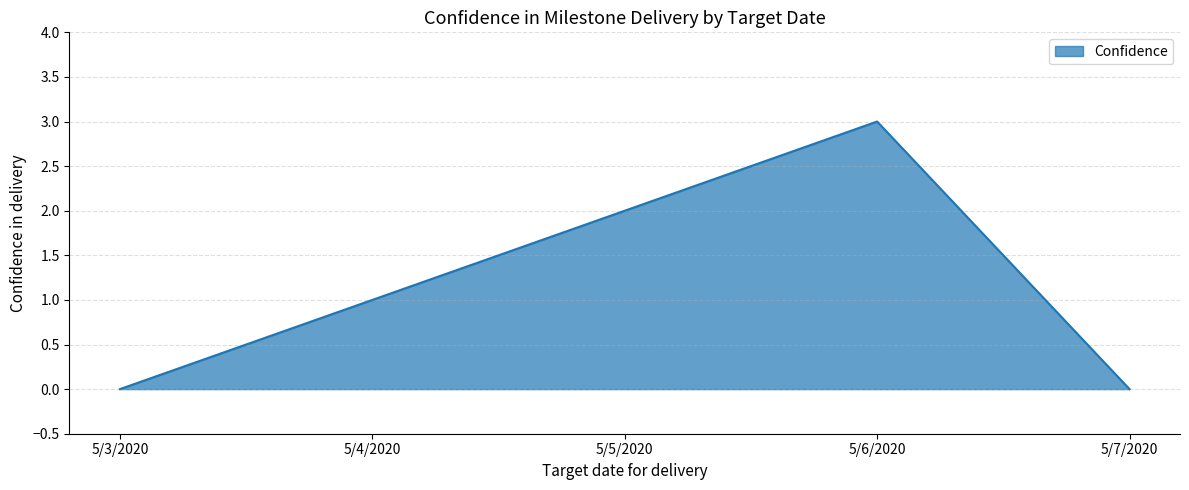

What position from the right is 5/6/2020?

2